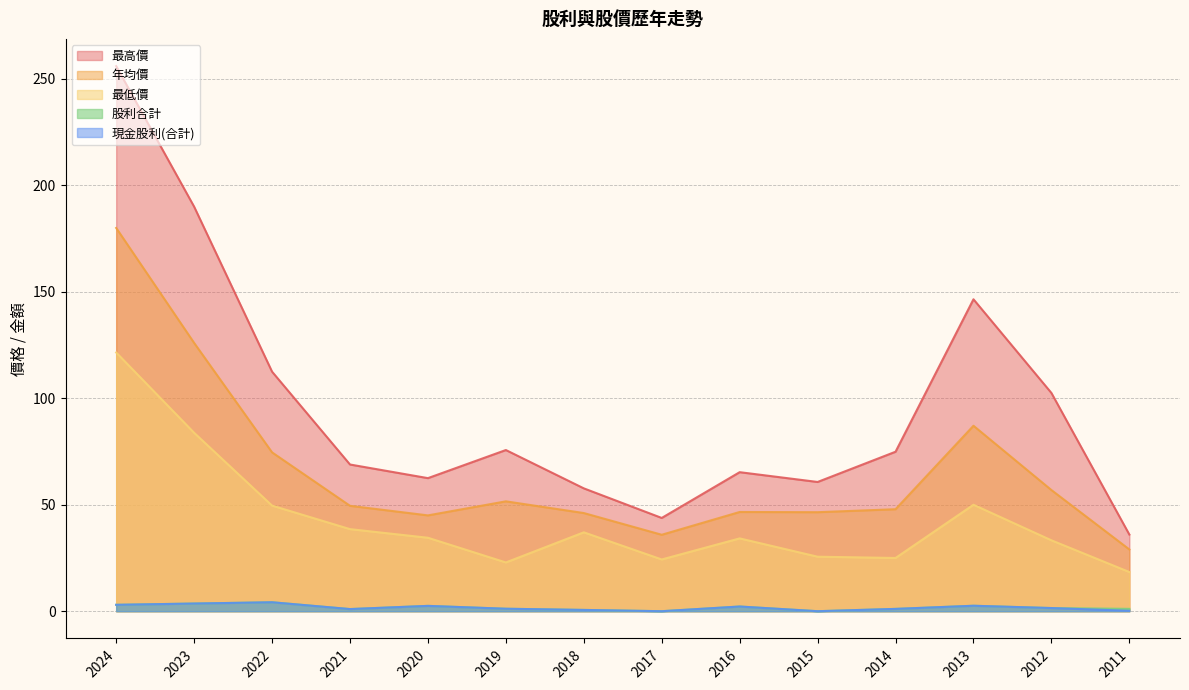

What is the difference between the highest and lowest values at 2019?

74.5